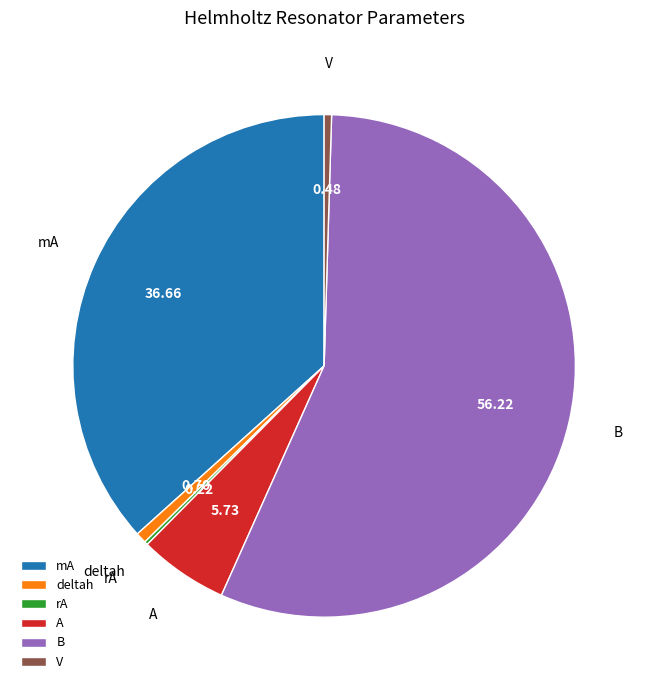

Which category has the biggest portion of the pie?

B